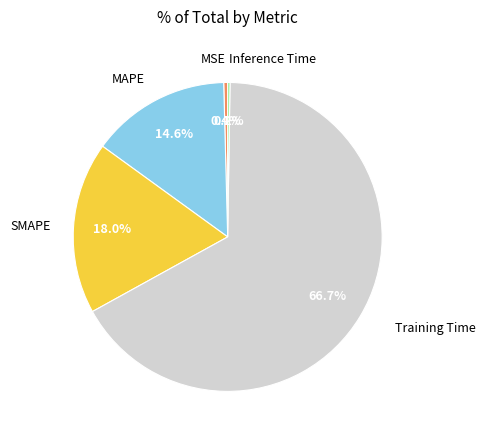

Which has a higher value, SMAPE or MSE?

SMAPE